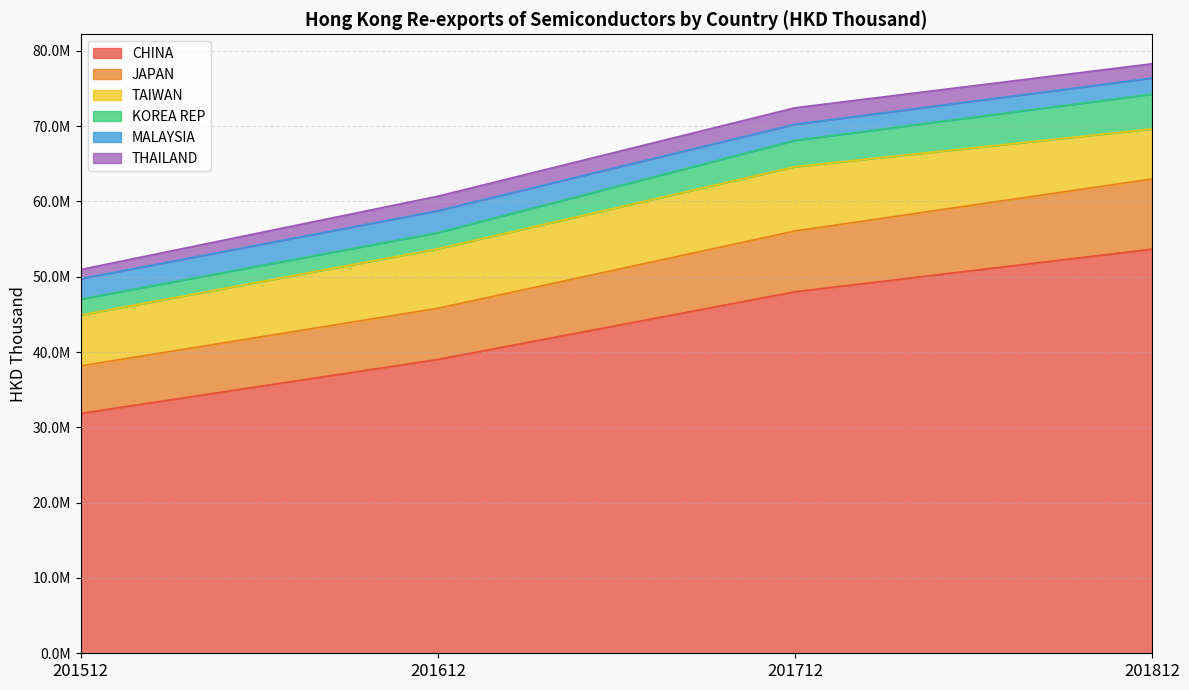

True or false: KOREA REP has more than 0 points higher than both neighbors.

False